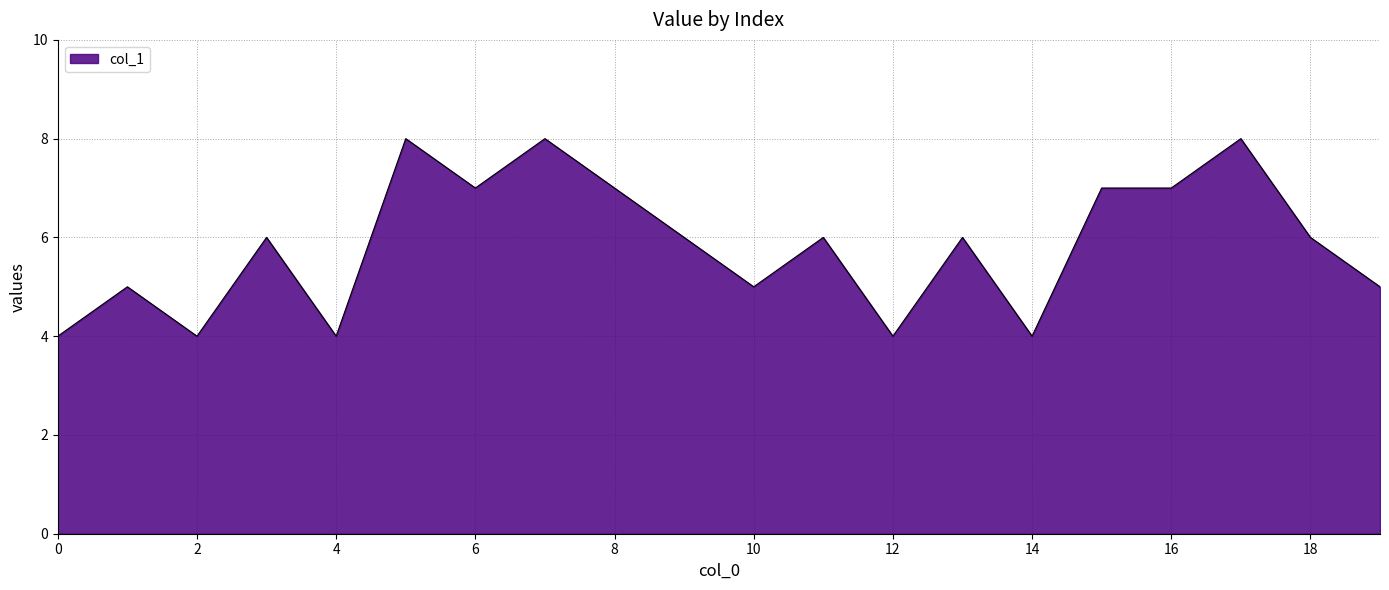

What is the difference between the maximum and minimum values?

4